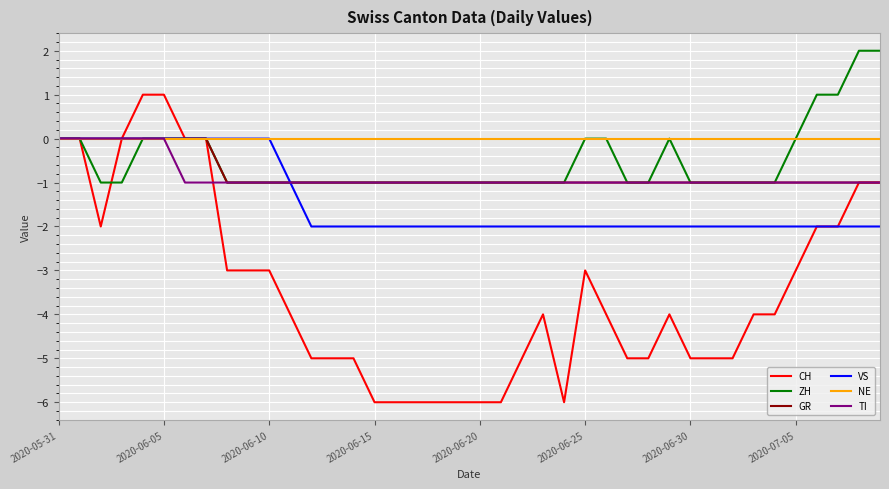

Which series has the largest total across all categories?

NE